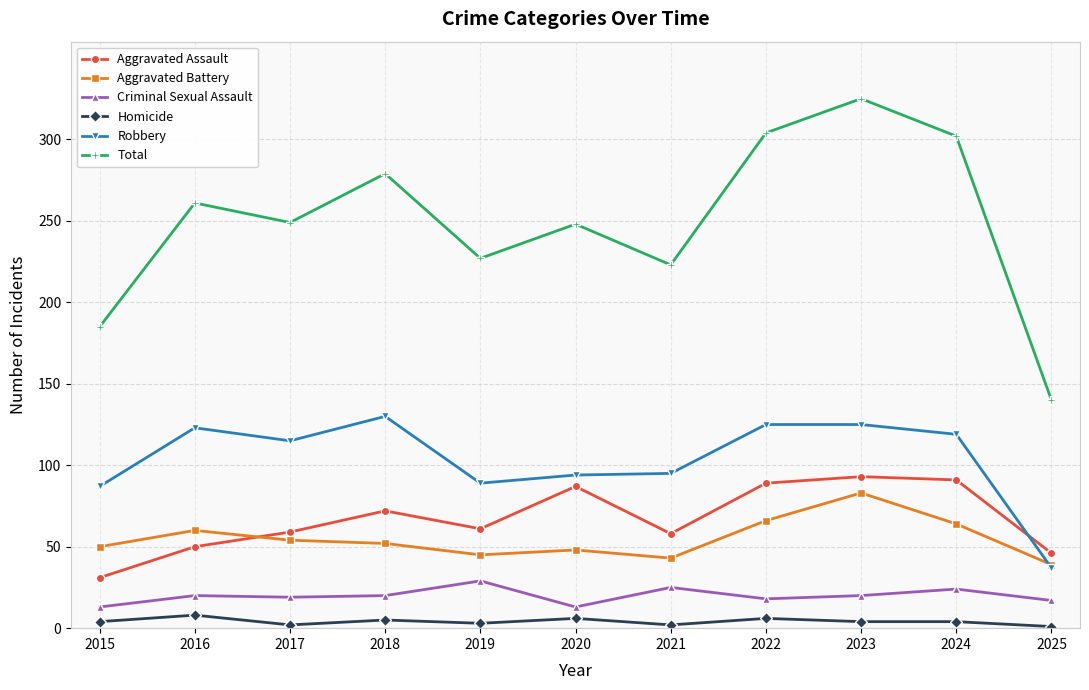

Which series has the widest spread of values?

Total